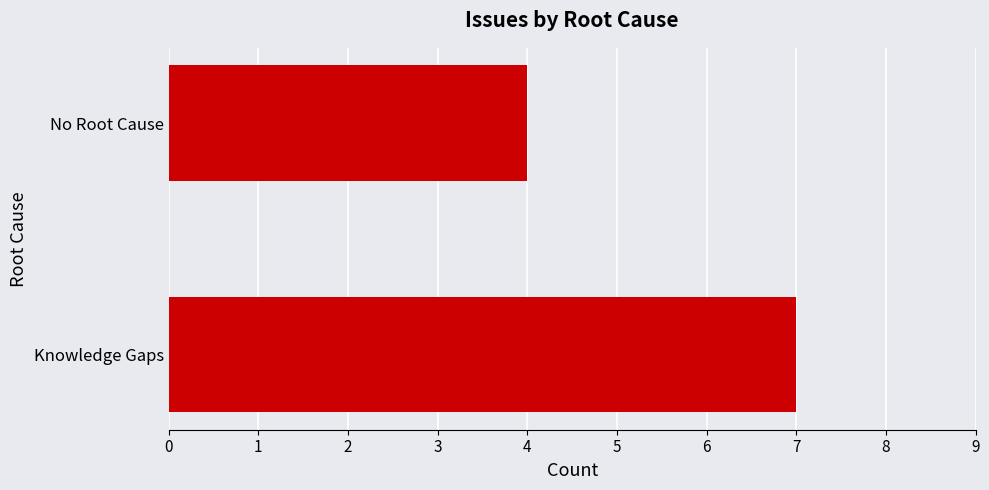

At which label is the value closest to 5?

No Root Cause